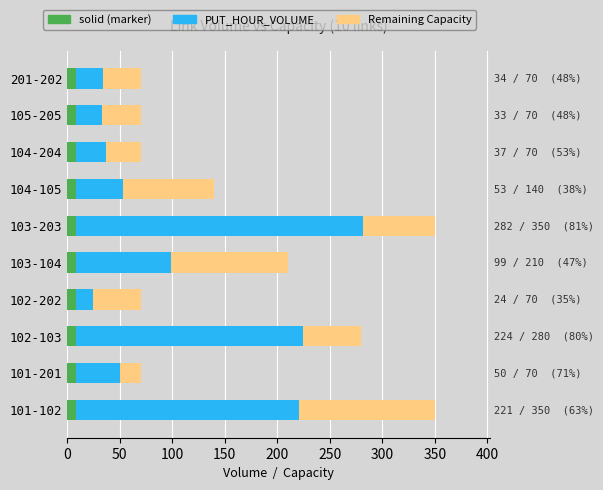

What is the total value across all series at 100?

280.6